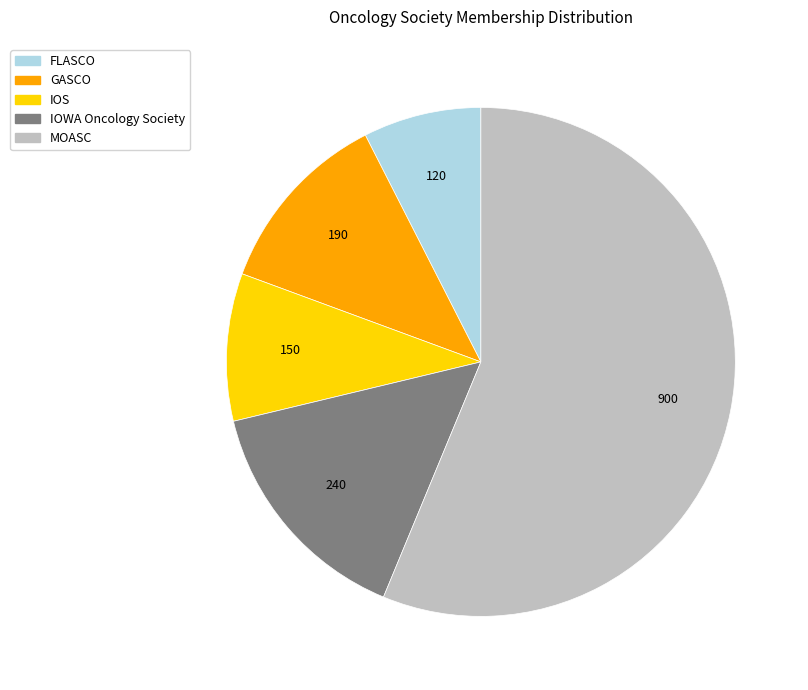

Rank the categories by value from highest to lowest.

MOASC, IOWA Oncology Society, GASCO, IOS, FLASCO